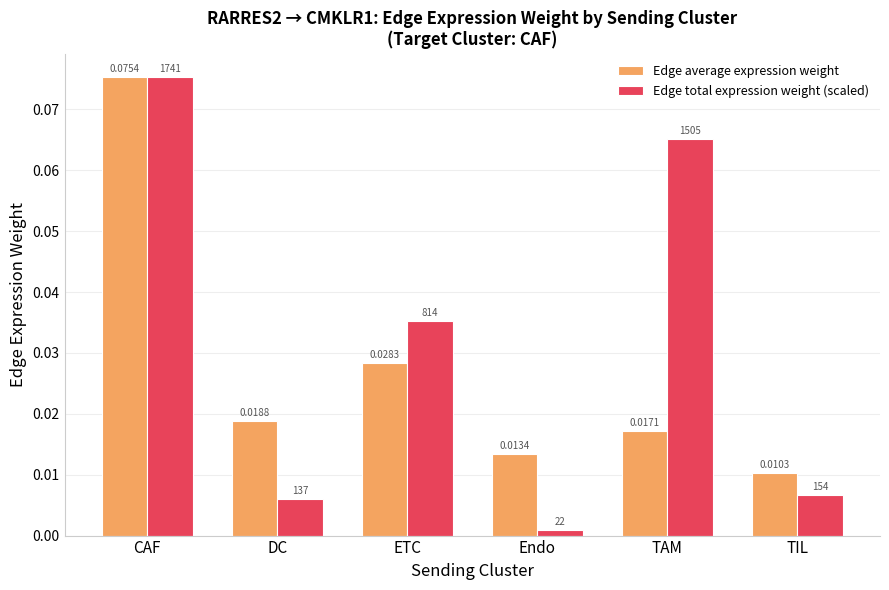

What is the label of the 4th bar from the left?

Endo